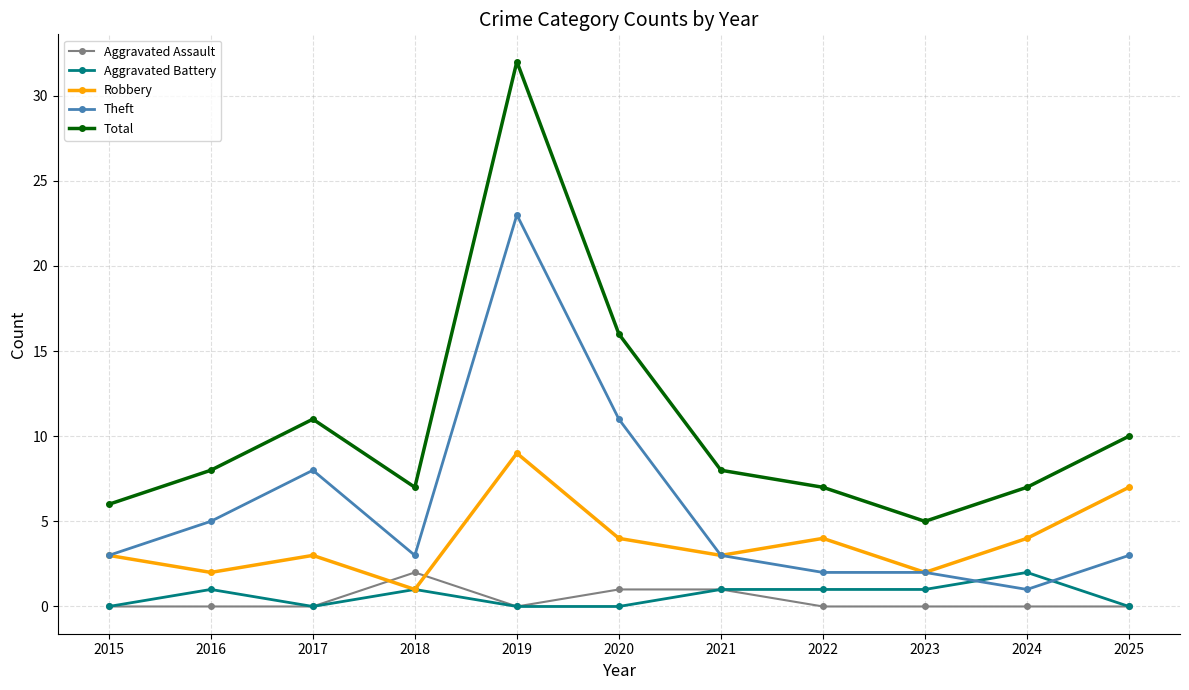

How many data points does each series have?

11